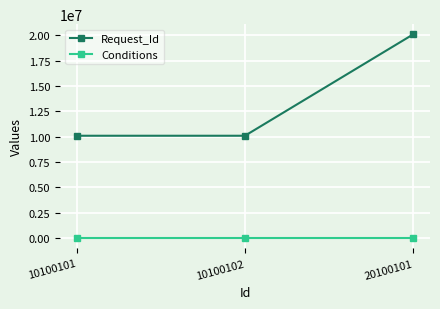

True or false: Request_Id has a value of 10100101 at 10100101.

True